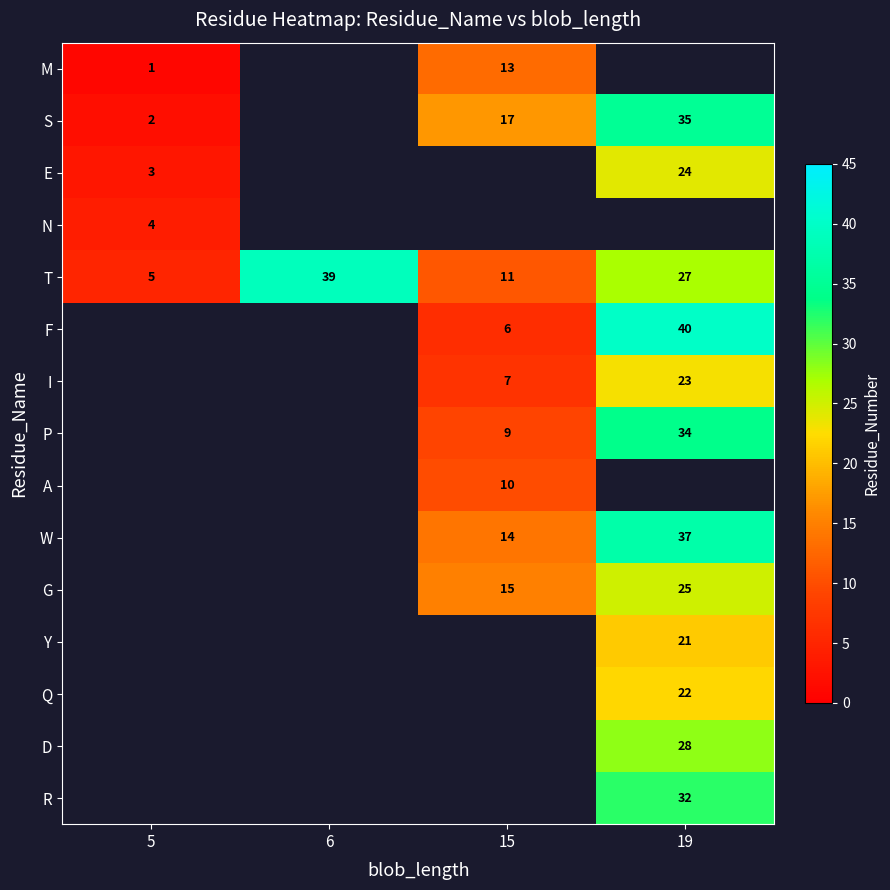

How many T values are between 11 and 39?

3